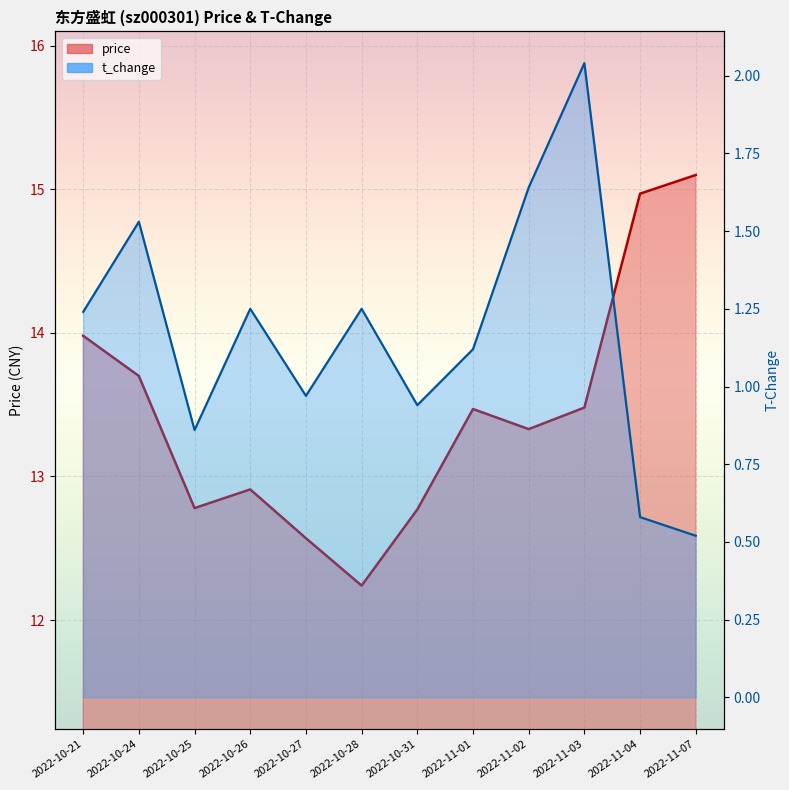

What are all the series names shown in the legend?

price, t_change